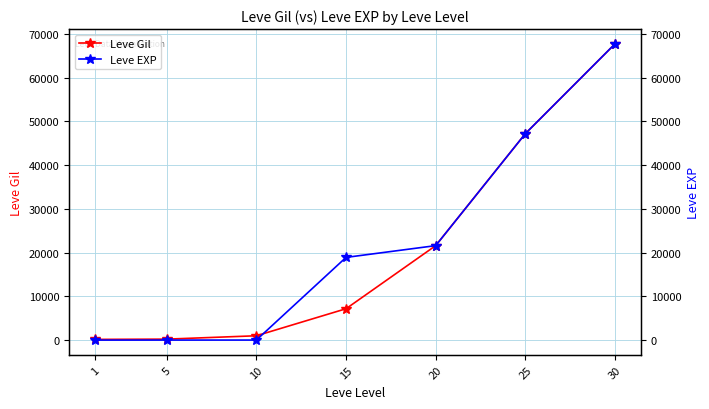

List the series in order of their peak value, lowest first.

Leve Gil, Leve EXP